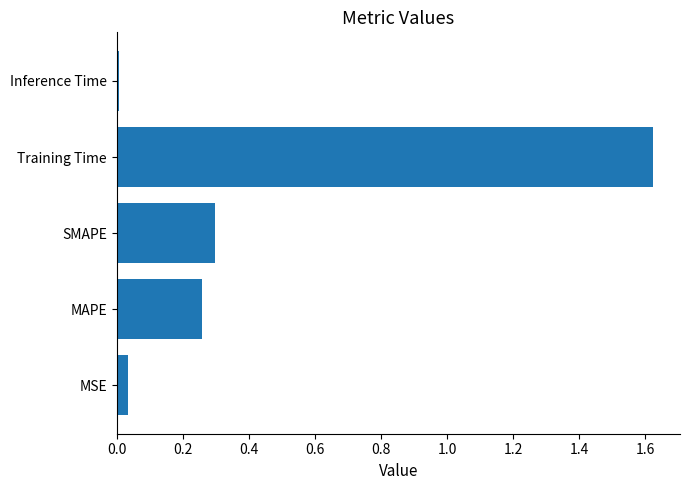

At which category does the chart reach its peak across all series?

Training Time